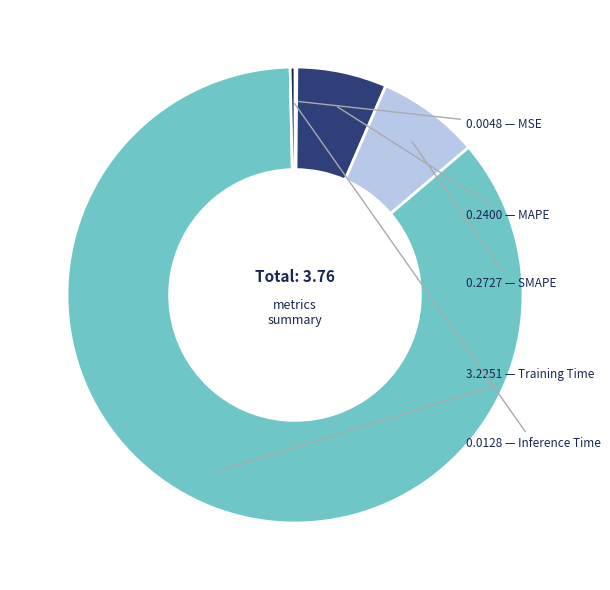

Which slice is the largest?

Training Time